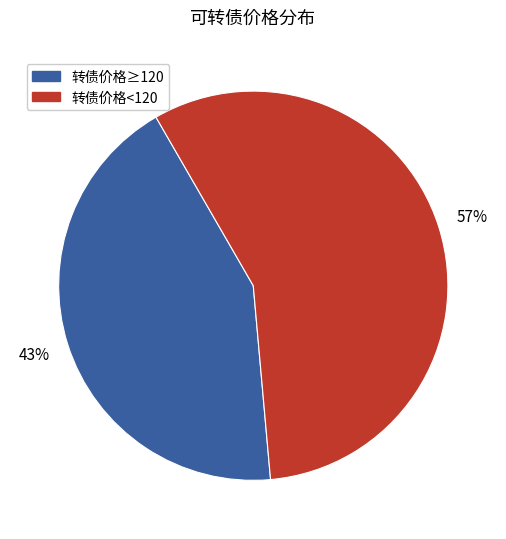

How many segments does this pie chart have?

2